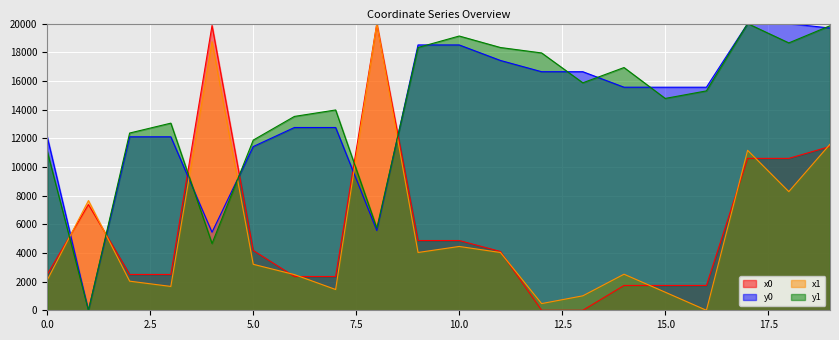

How many lines are shown in the chart?

4